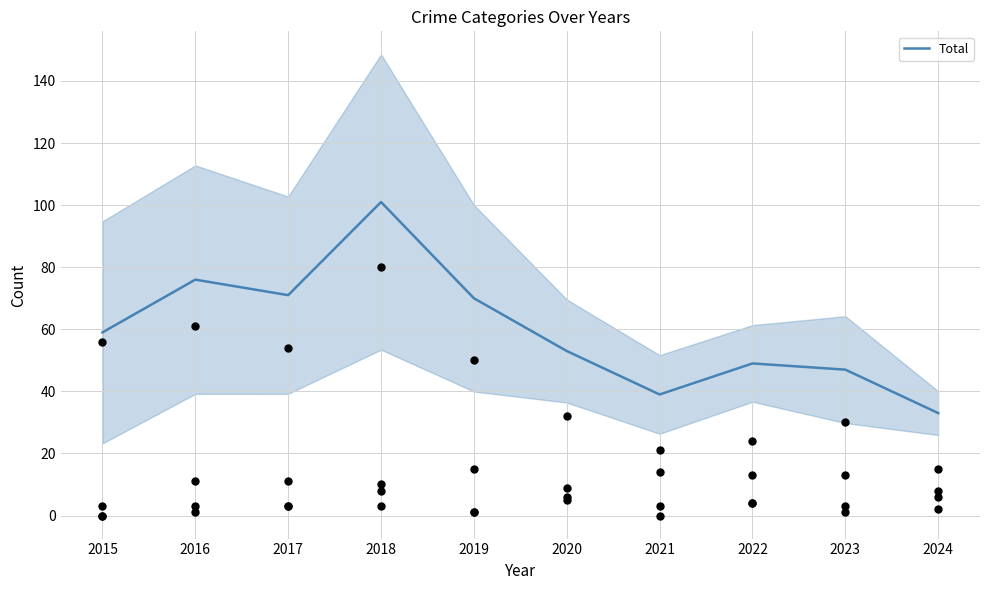

What is the change in value from 2022 to 2023?

-2